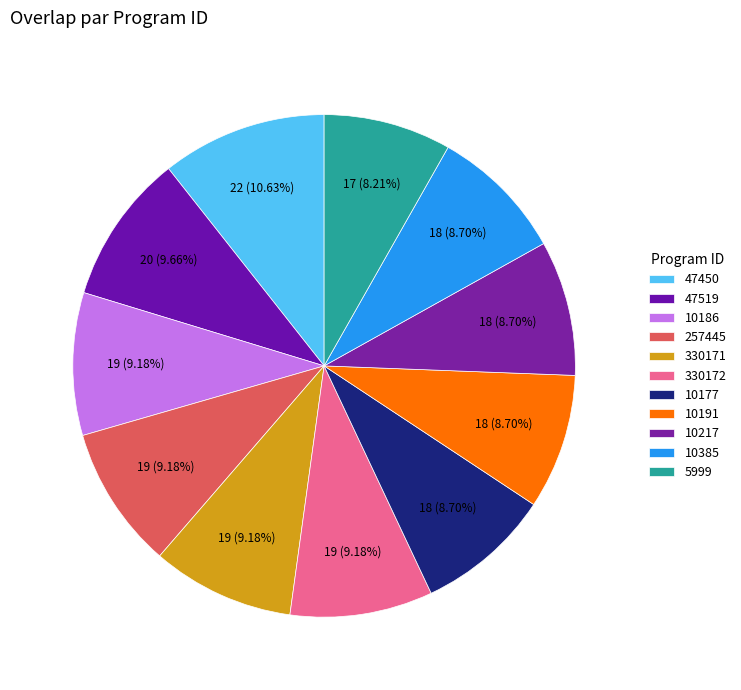

To the nearest percent, what portion does 330171 represent?

9%